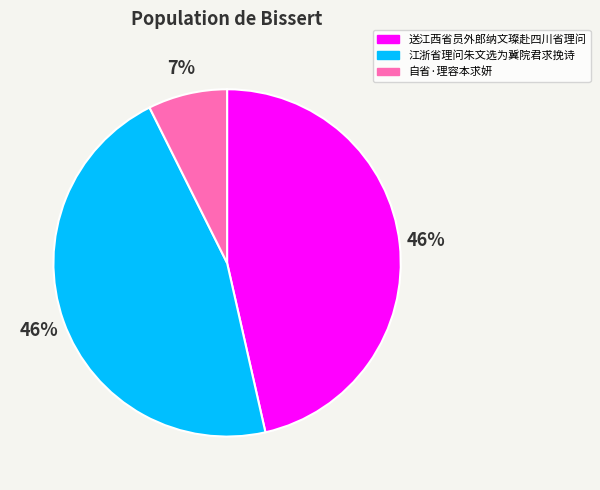

Does 江浙省理问朱文选为冀院君求挽诗 represent more than half of the total?

No